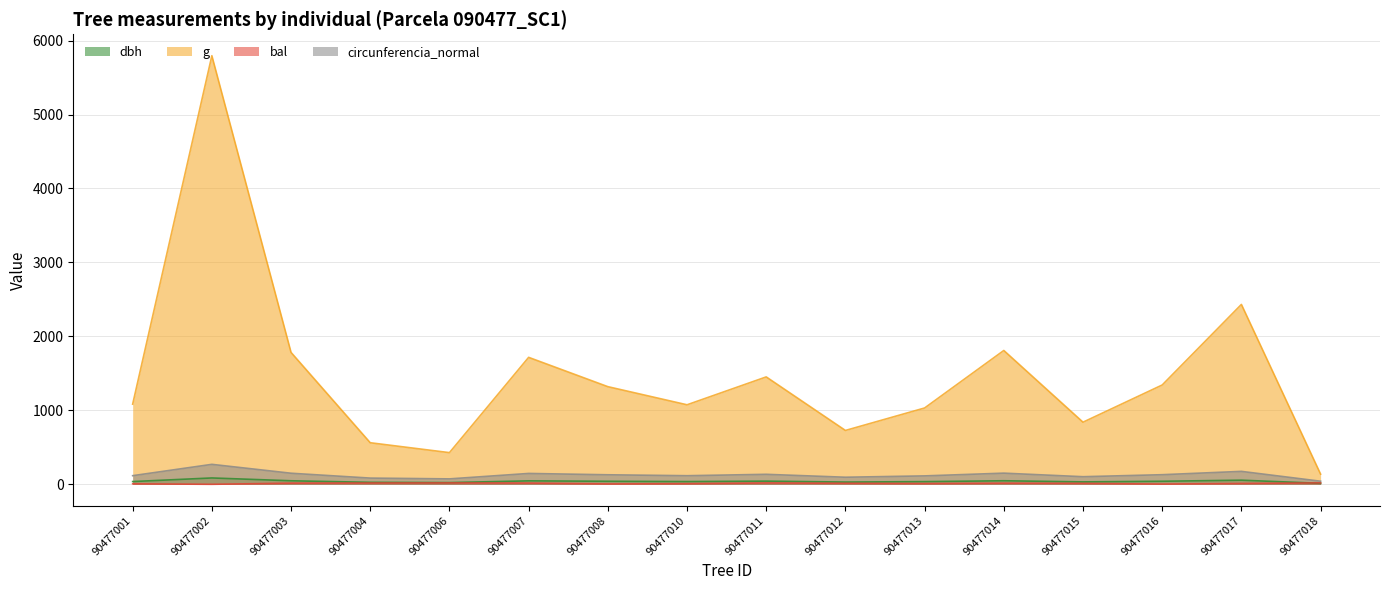

At 90477016, list the series in order from largest to smallest.

g, circunferencia_normal, dbh, bal